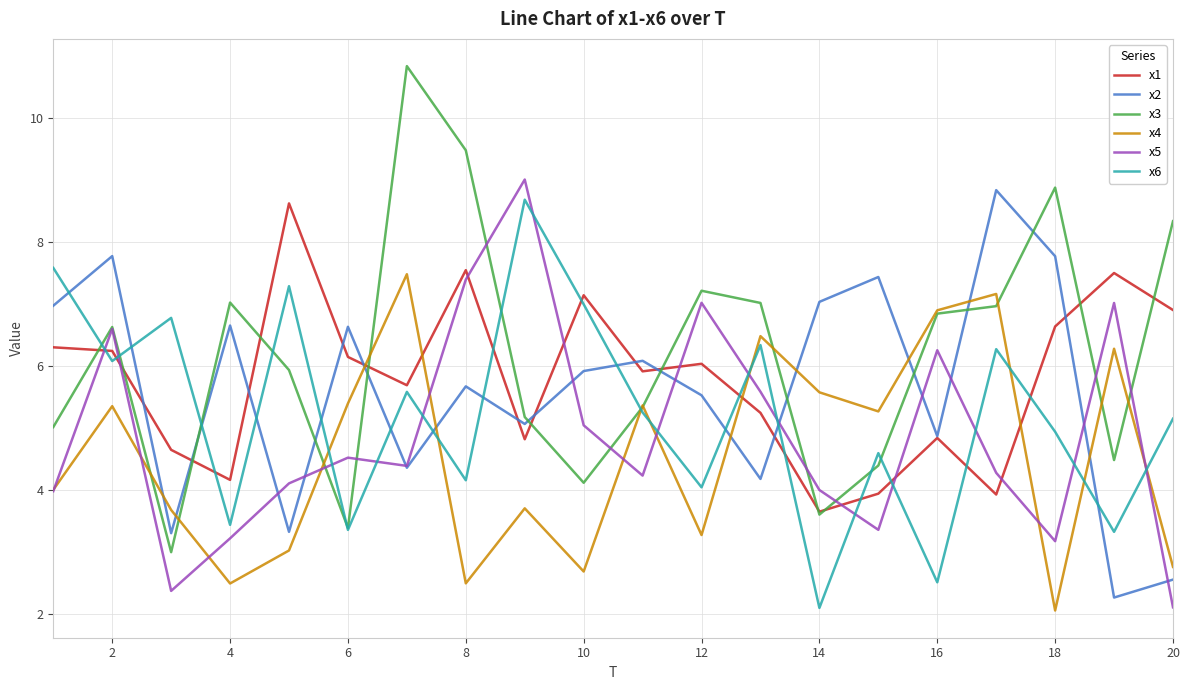

Which series has the largest total across all categories?

x3